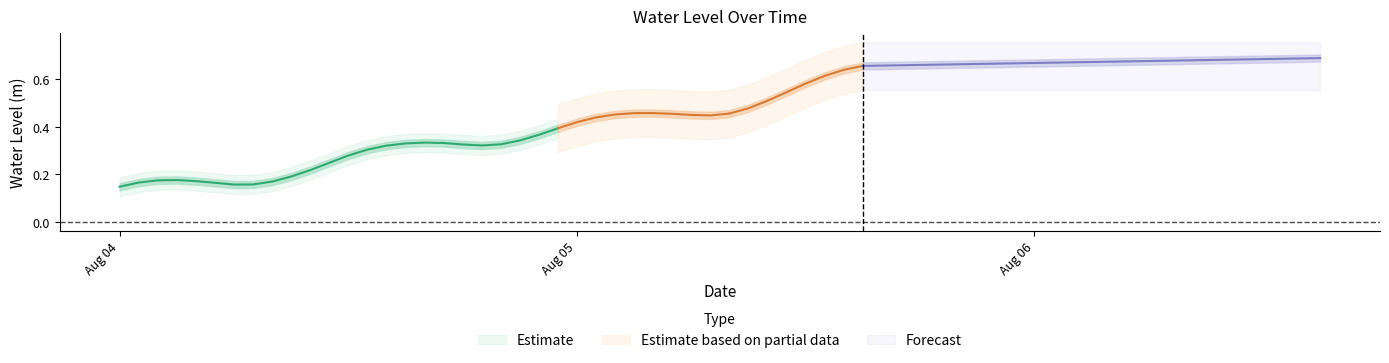

What is the difference between the maximum and second lowest values?

0.5